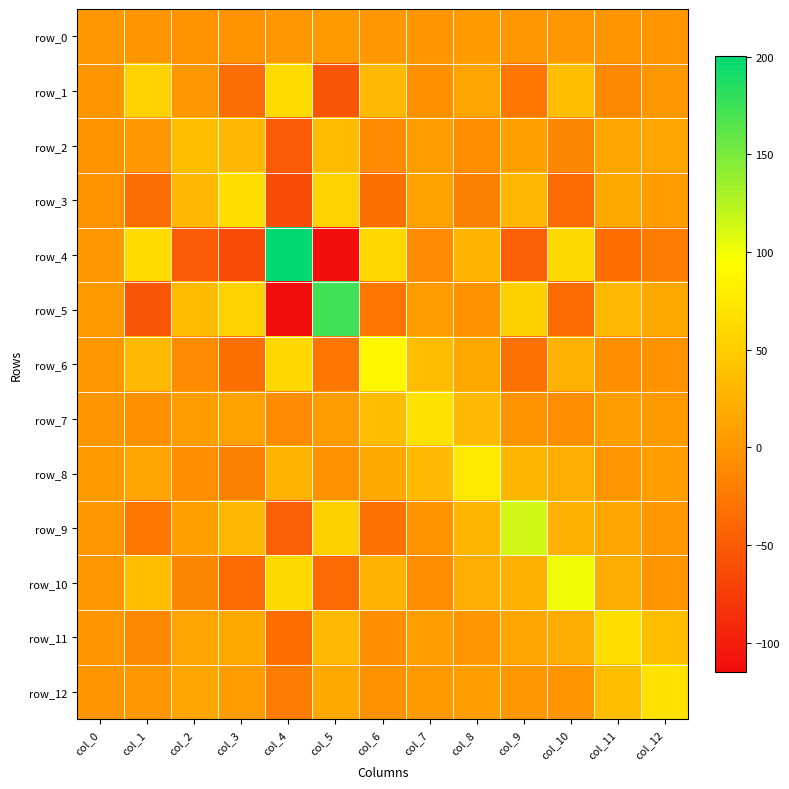

Between col_5 and col_10, which series saw the biggest shift?

row_5